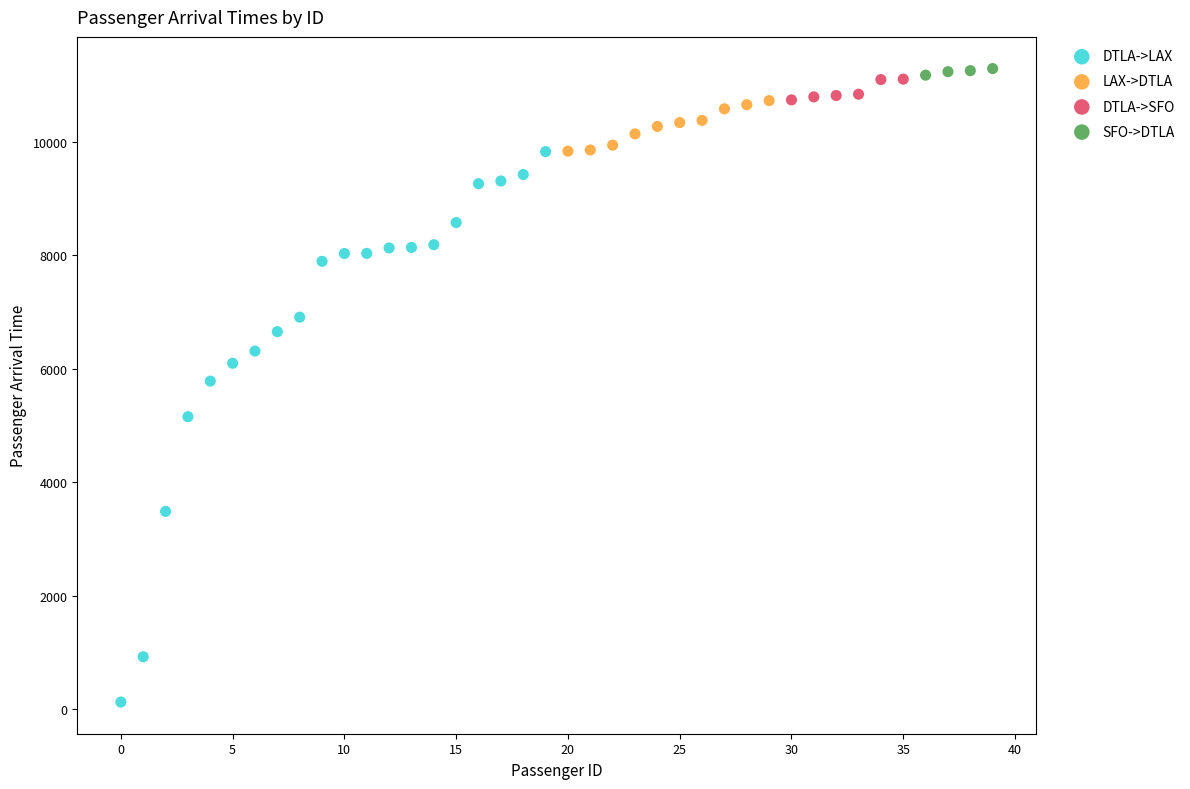

Which series has the largest Y range (max minus min)?

DTLA->LAX